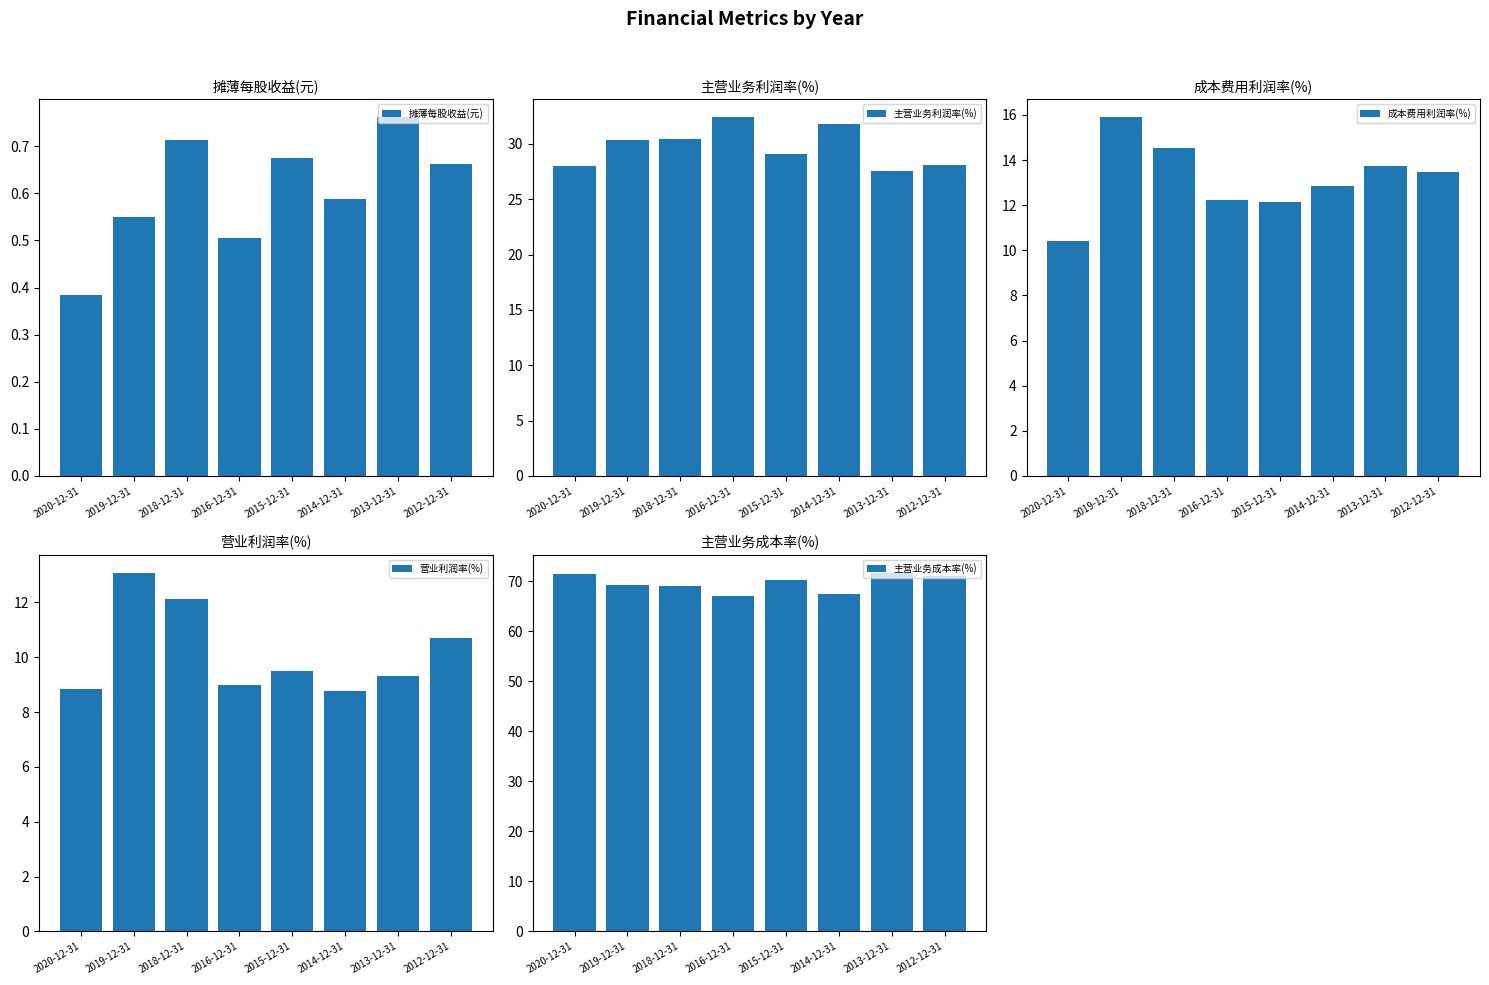

Rank the categories by 摊薄每股收益(元) value from highest to lowest.

2013-12-31, 2018-12-31, 2015-12-31, 2012-12-31, 2014-12-31, 2019-12-31, 2016-12-31, 2020-12-31